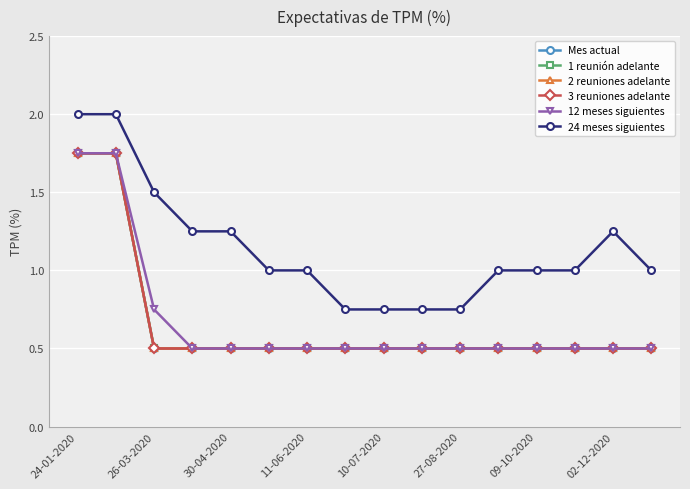

Does the chart have visible grid lines?

Yes